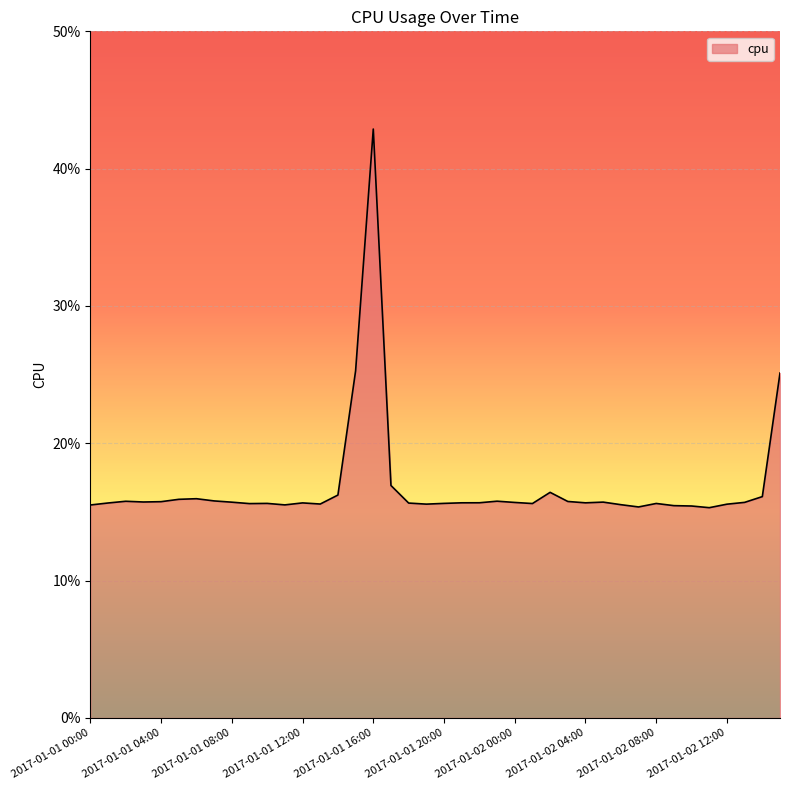

List the labels in order of value, smallest first.

2017-01-02 11:00, 2017-01-02 07:00, 2017-01-02 10:00, 2017-01-02 09:00, 2017-01-01 00:00, 2017-01-01 11:00, 2017-01-02 06:00, 2017-01-02 12:00, 2017-01-01 19:00, 2017-01-01 13:00, 2017-01-01 09:00, 2017-01-02 01:00, 2017-01-02 08:00, 2017-01-01 10:00, 2017-01-01 20:00, 2017-01-01 18:00, 2017-01-01 01:00, 2017-01-01 12:00, 2017-01-02 04:00, 2017-01-01 21:00, 2017-01-01 22:00, 2017-01-02 00:00, 2017-01-02 13:00, 2017-01-01 08:00, 2017-01-02 05:00, 2017-01-01 03:00, 2017-01-01 04:00, 2017-01-02 03:00, 2017-01-01 02:00, 2017-01-01 23:00, 2017-01-01 07:00, 2017-01-01 05:00, 2017-01-01 06:00, 2017-01-02 14:00, 2017-01-01 14:00, 2017-01-02 02:00, 2017-01-01 17:00, 2017-01-02 15:00, 2017-01-01 15:00, 2017-01-01 16:00